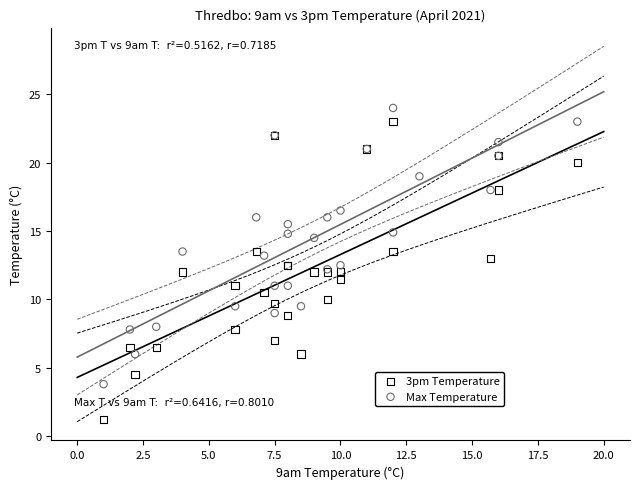

Which series reaches the minimum Y coordinate?

3pm Temperature